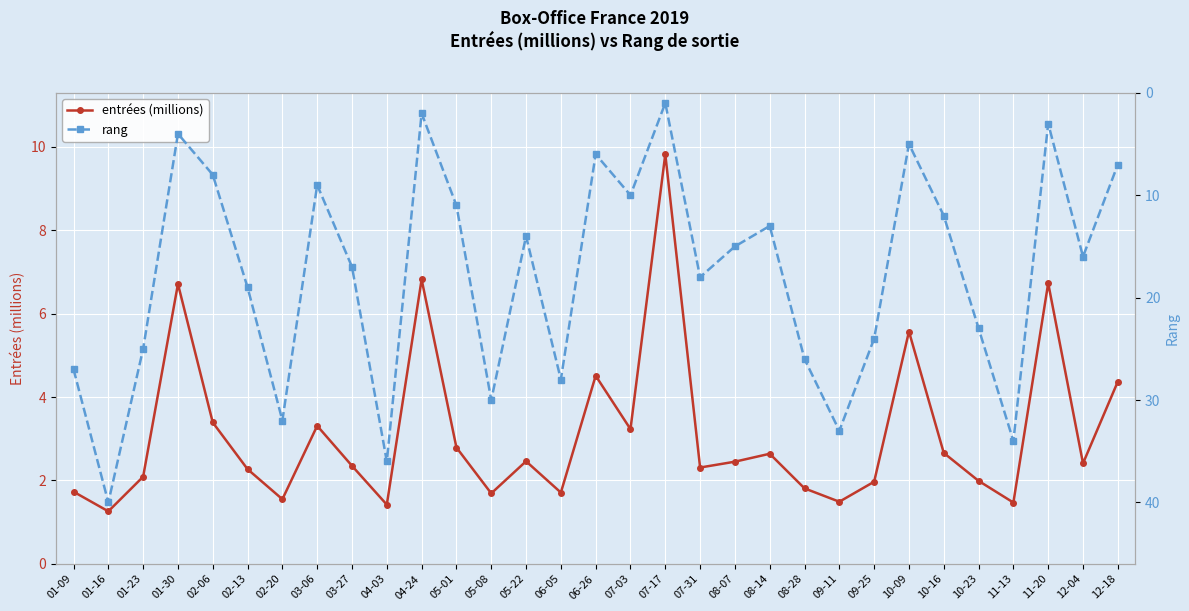

Which series has the widest spread of values?

rang